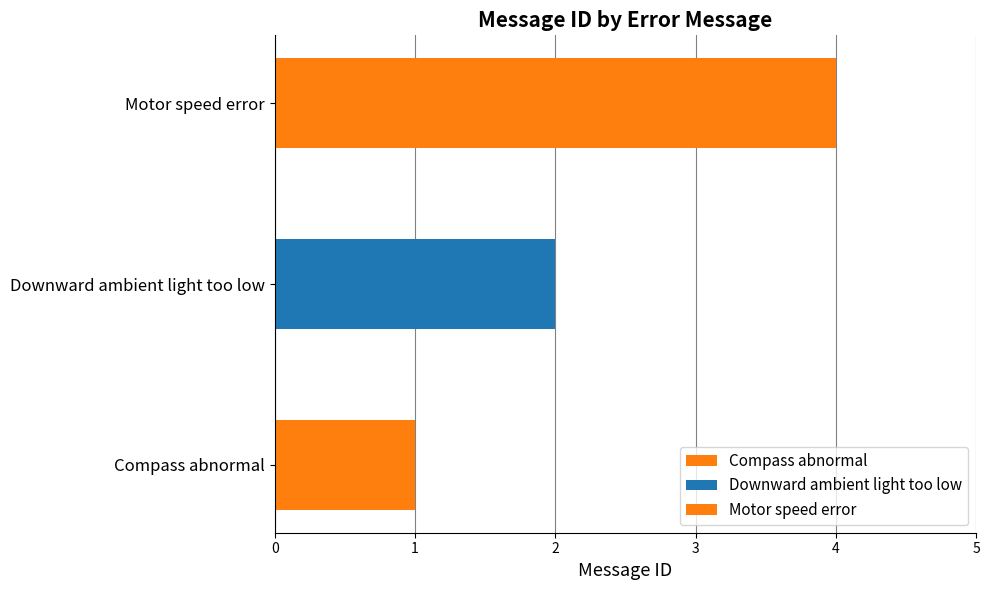

List the labels in order of value, smallest first.

Compass abnormal, Downward ambient light too low, Motor speed error